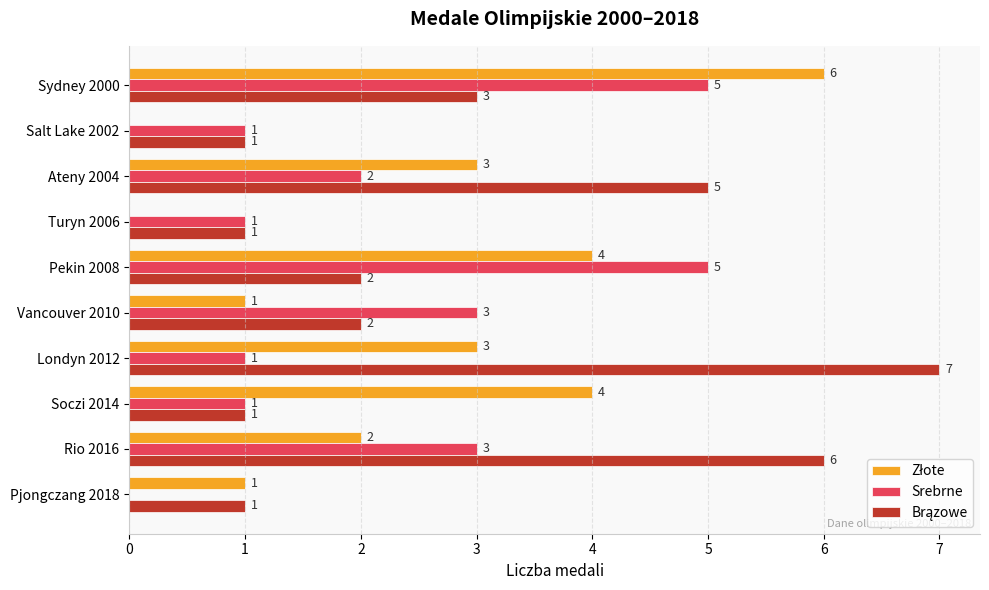

Which label corresponds to the largest value in the chart?

Londyn 2012